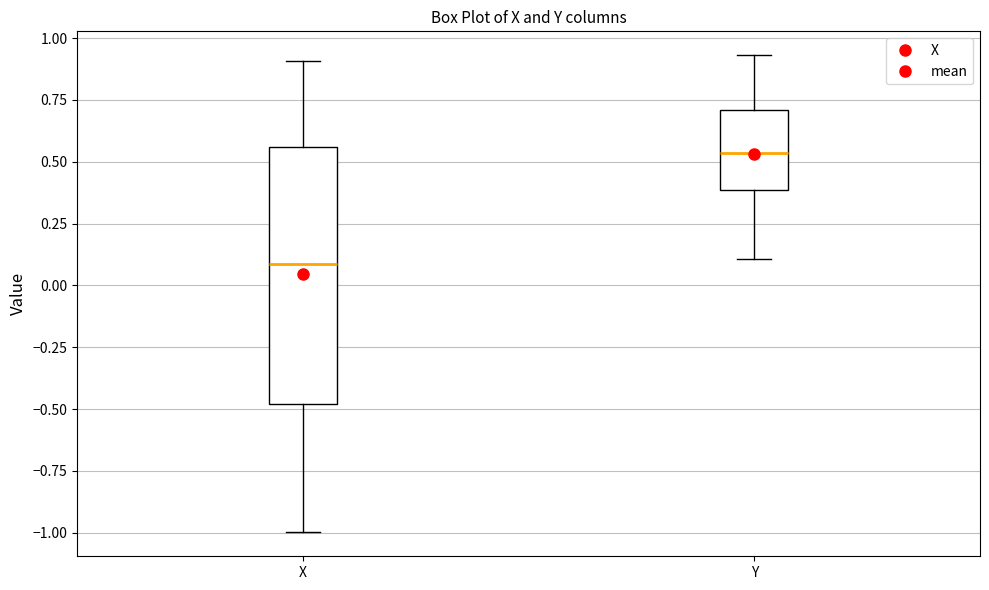

Where does the median line of the box for Y sit on the y-axis? The values are not printed on the chart, so give them approximately, as read against the axis.

0.55